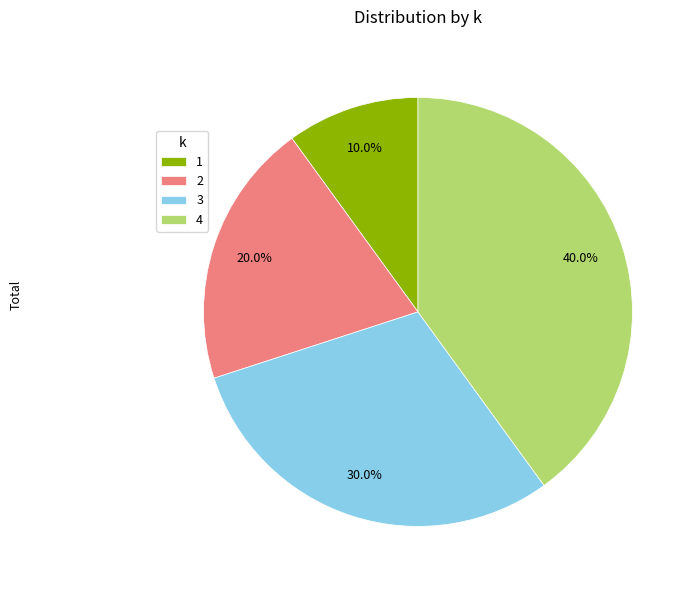

Do 2 and 4 together represent more than half of the pie?

Yes